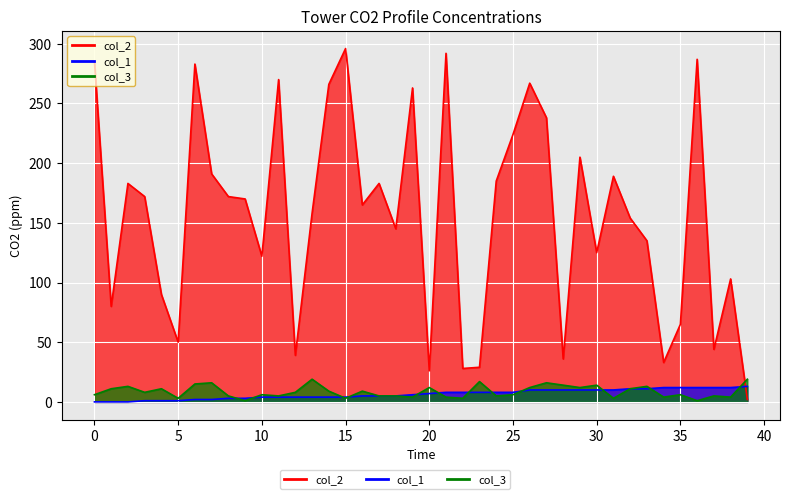

Which series changed the most between 14 and 31?

col_2